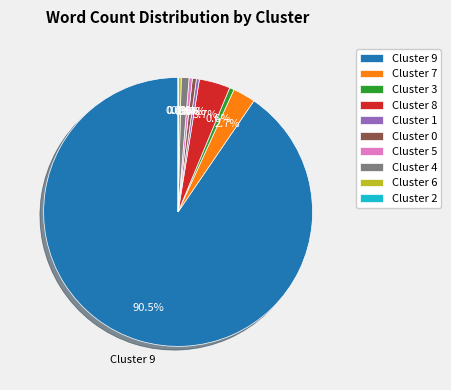

To the nearest percent, what is the average slice percentage?

10%